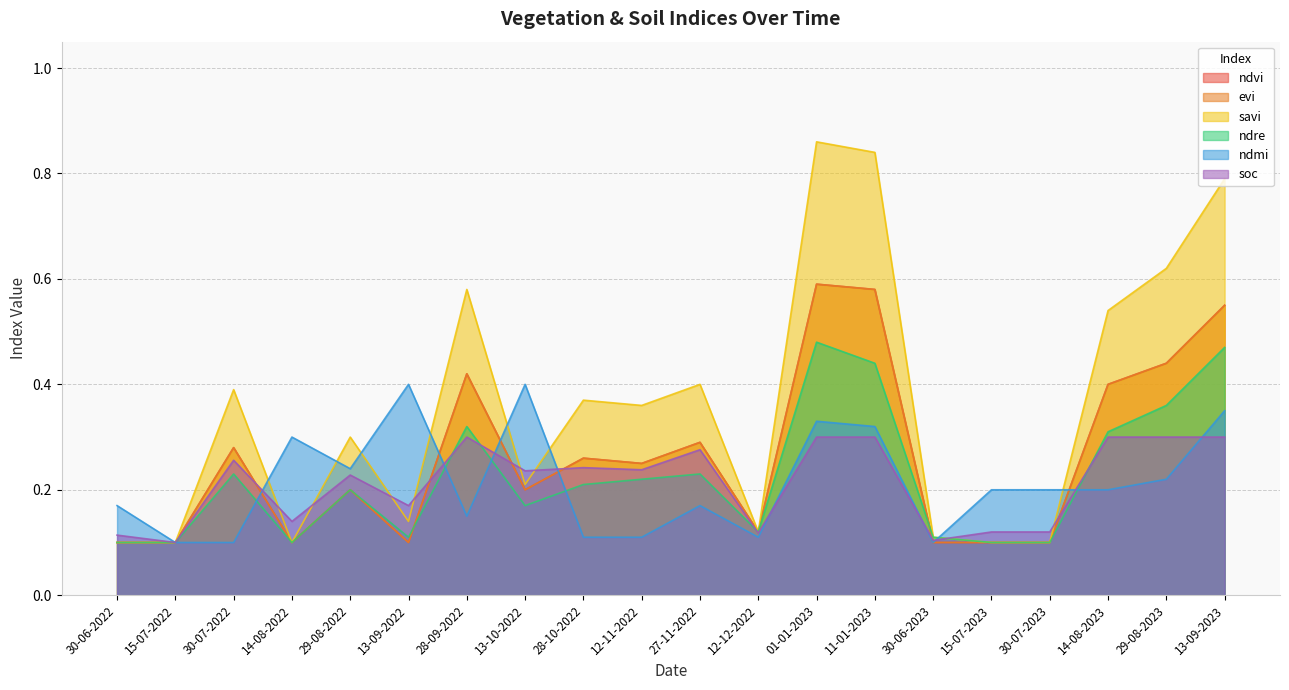

True or false: evi has more than 2 points higher than both neighbors.

True